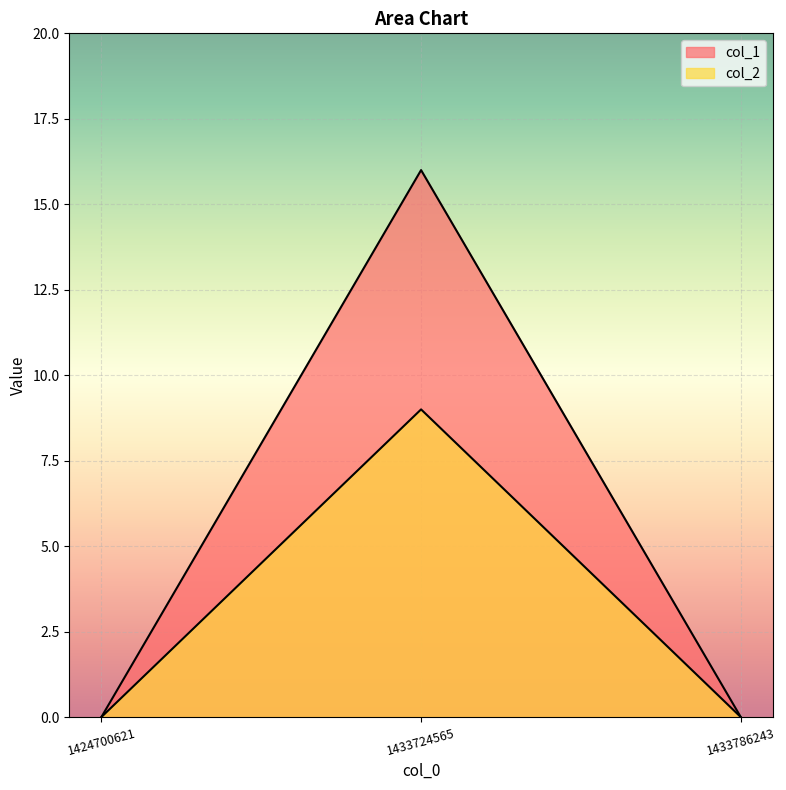

How many series are shown in this chart?

2